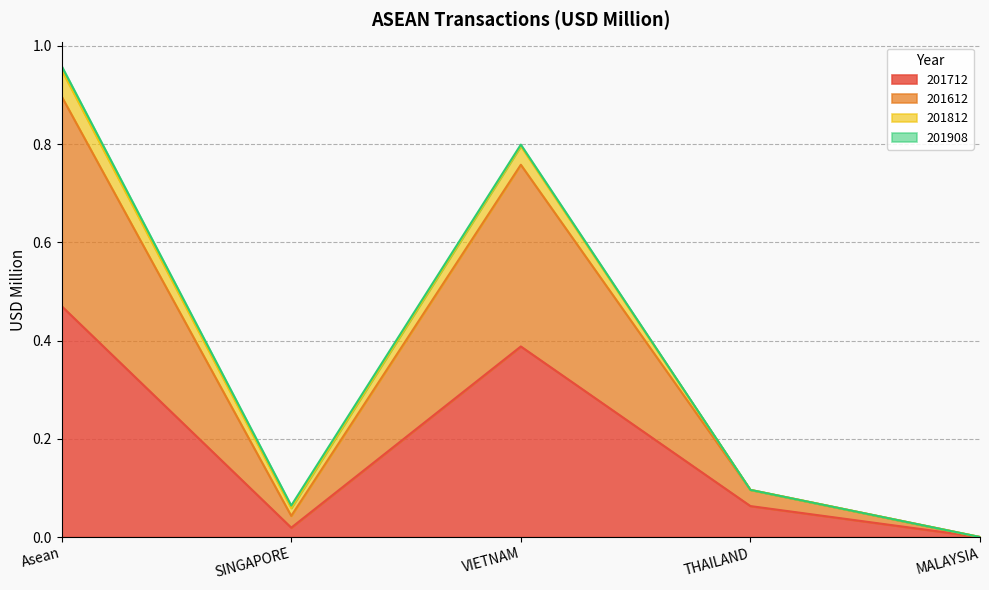

Which category has the highest value in the 201712 series?

Asean